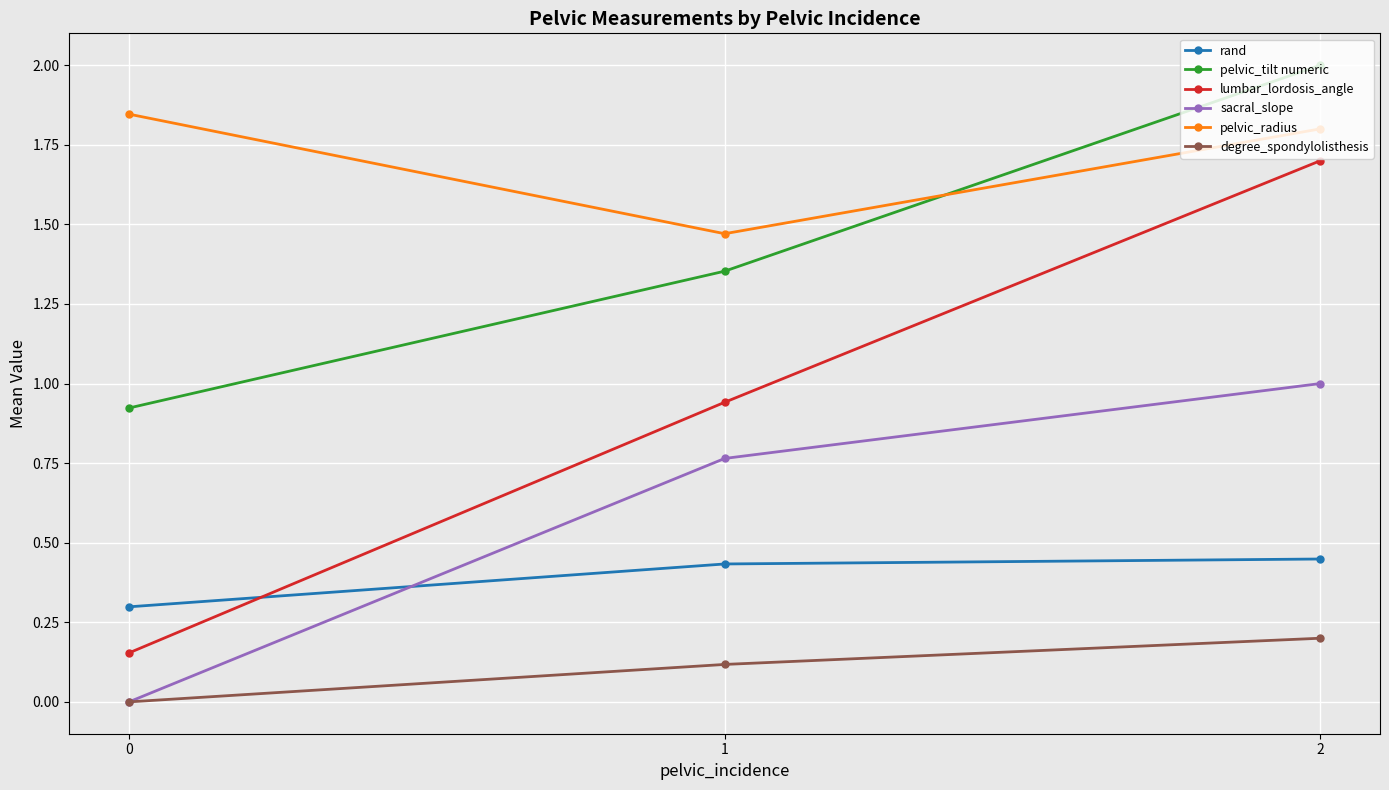

Is the value of pelvic_tilt numeric at 1 greater than the value of rand at 1?

Yes